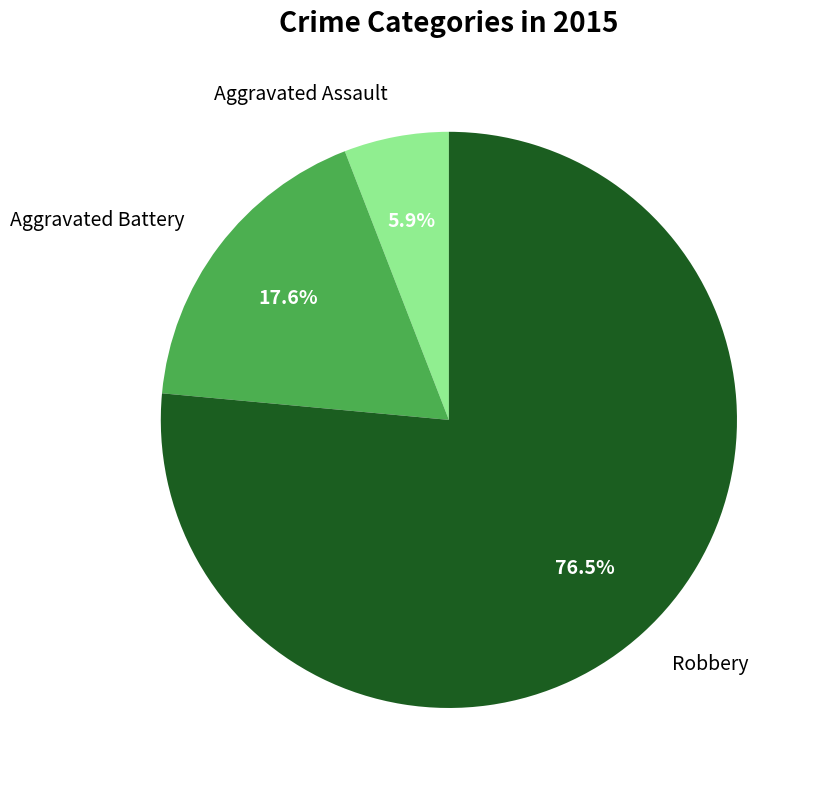

Does any single category account for the majority?

Yes